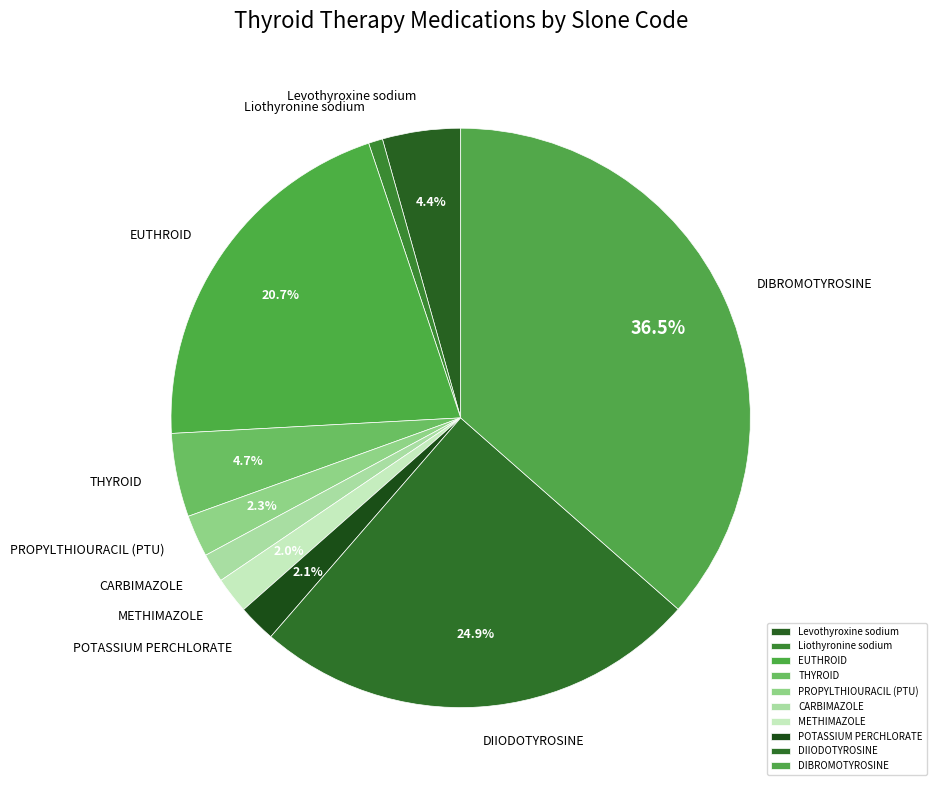

To the nearest percent, what is the average slice percentage?

10%